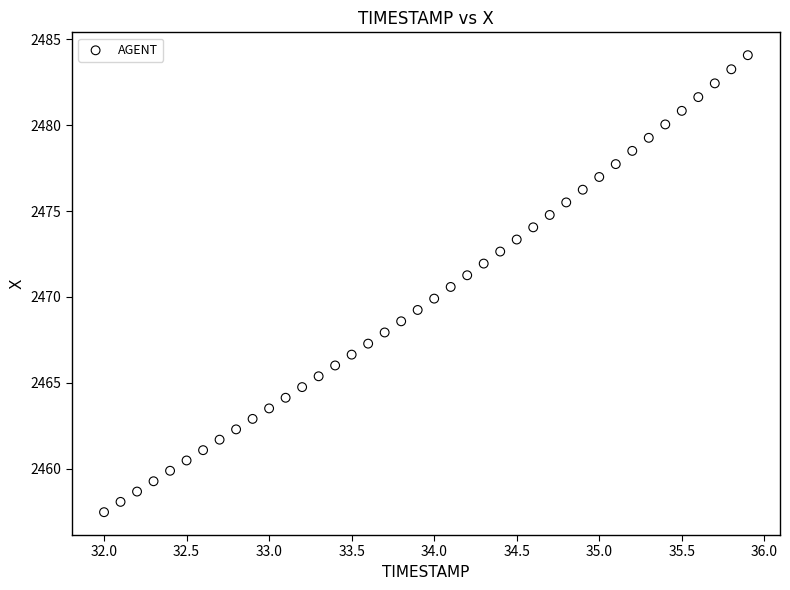

What is the range of X values (max minus min)?

3.9